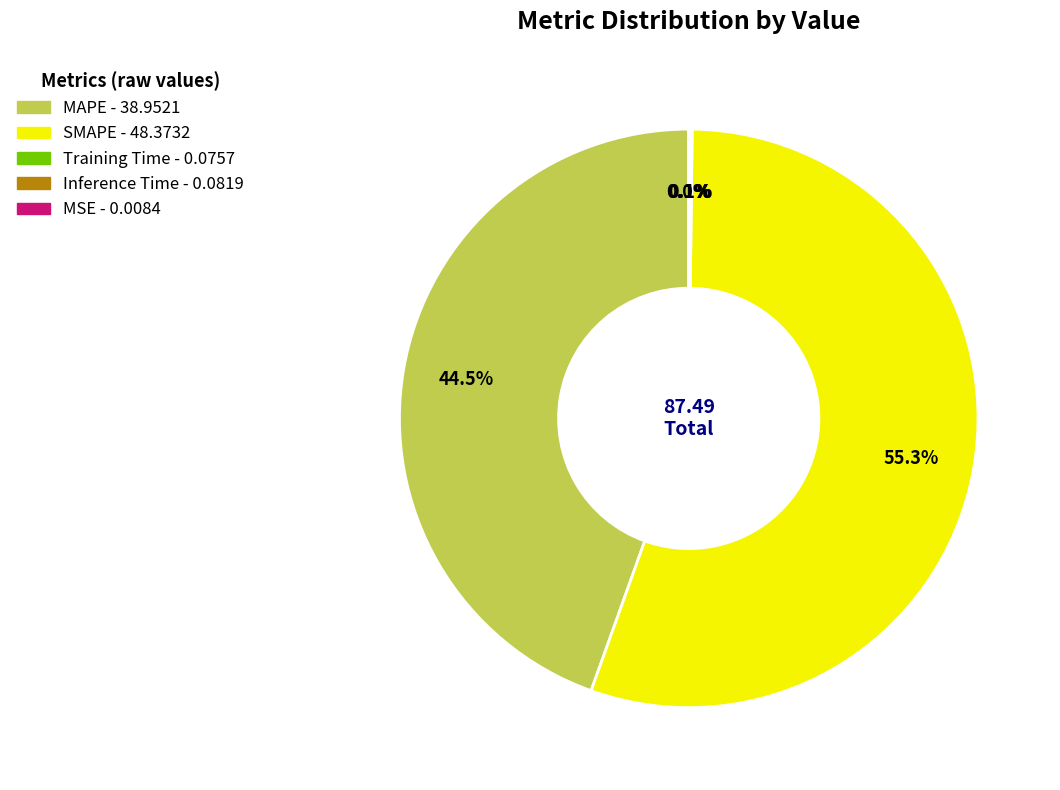

Which slice is the largest?

SMAPE